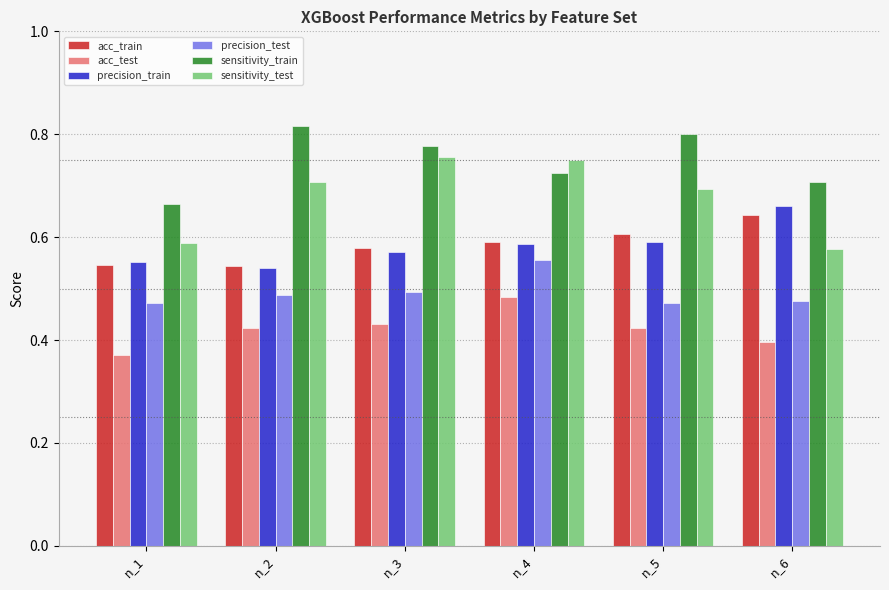

Which series has the largest total across all categories?

sensitivity_train